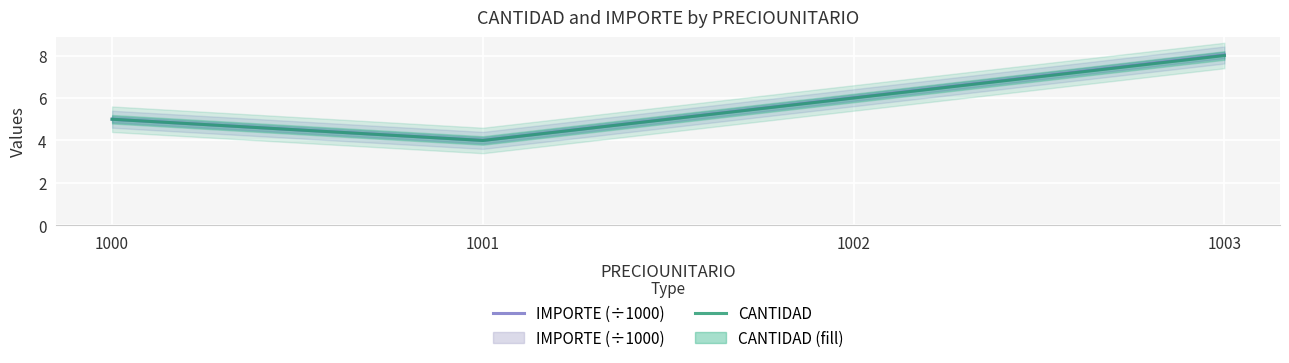

What is the sum of all CANTIDAD values?

23.0